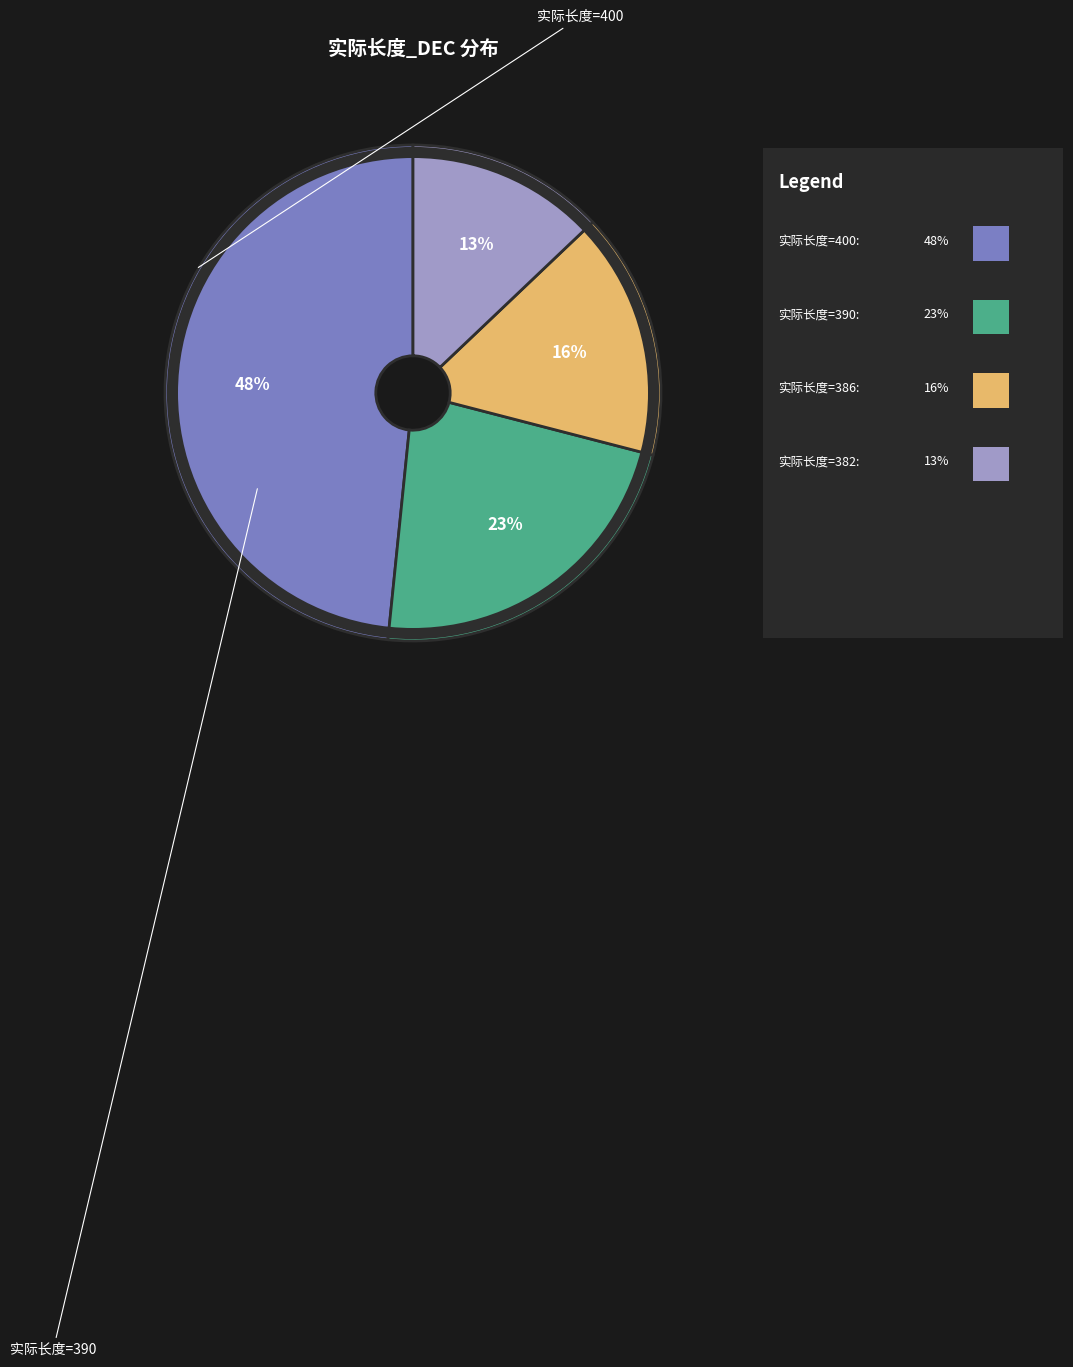

Is there a majority slice in this chart?

No